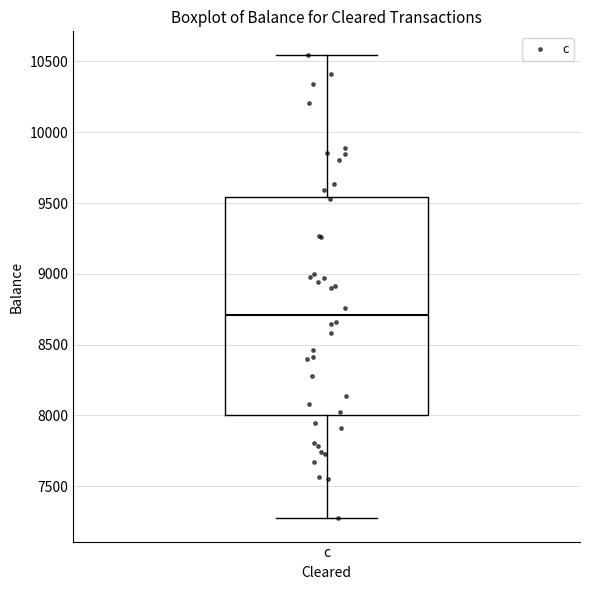

Where does the upper whisker of the box for c end on the y-axis? The values are not printed on the chart, so give them approximately, as read against the axis.

10550